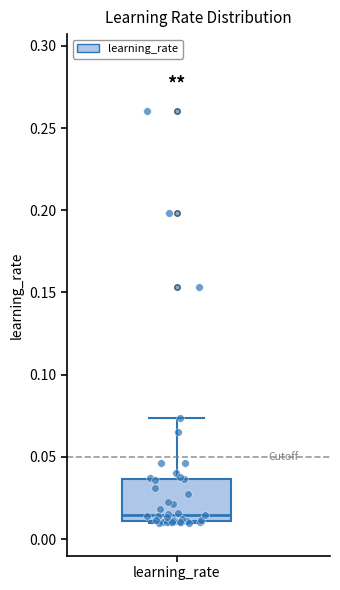

Where does the median line of the box for learning_rate sit on the y-axis? The values are not printed on the chart, so give them approximately, as read against the axis.

0.015